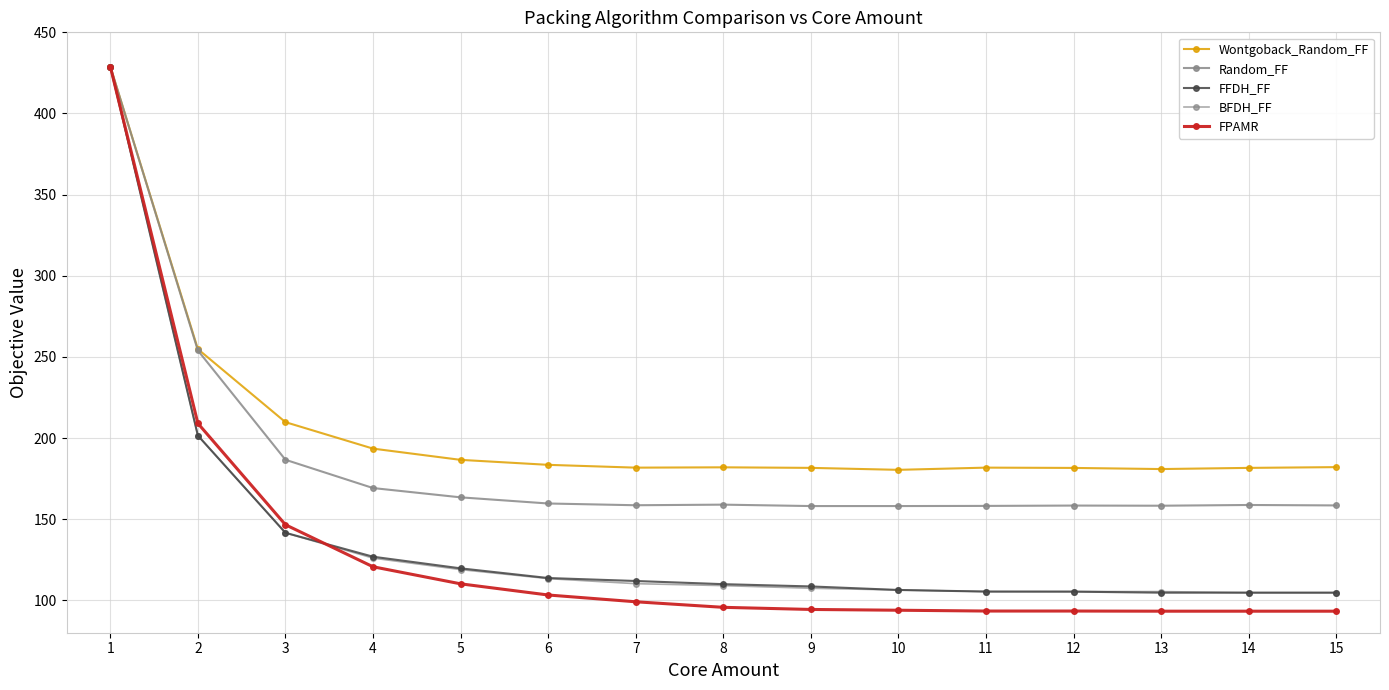

Is this an area chart (filled region under the line)?

No